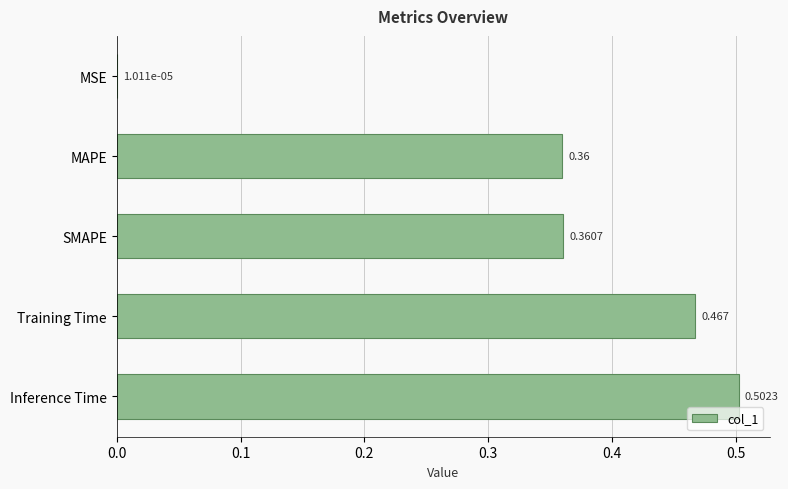

Between SMAPE and MSE, which is larger?

SMAPE